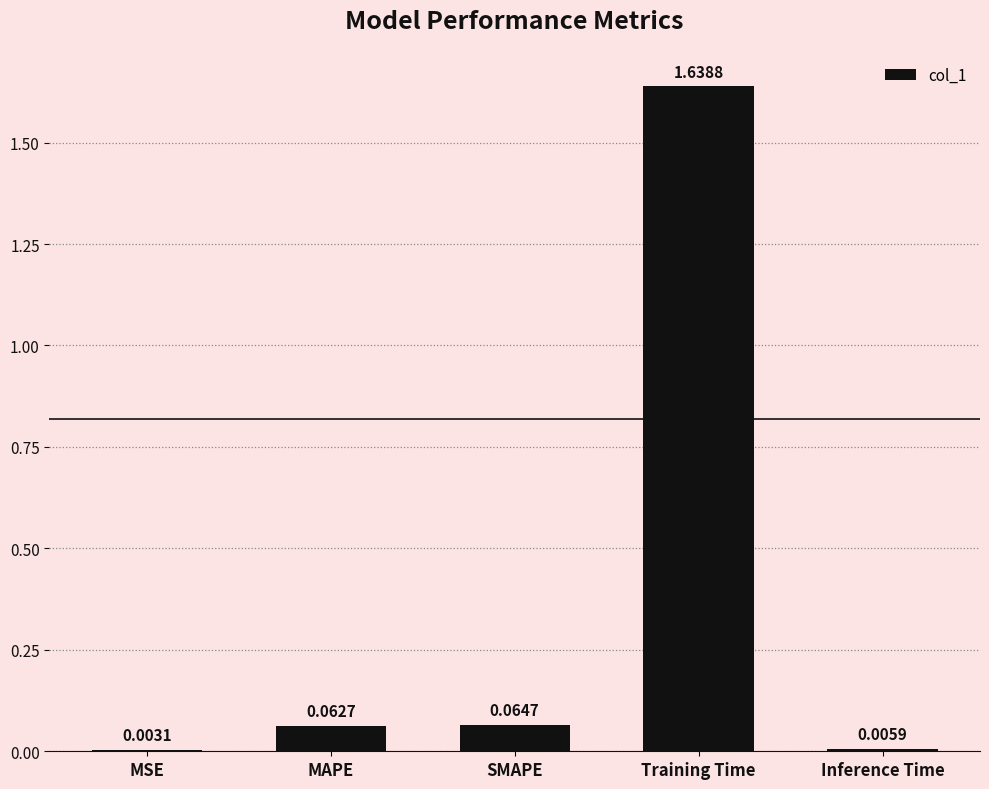

At which label is the value closest to 0?

MSE